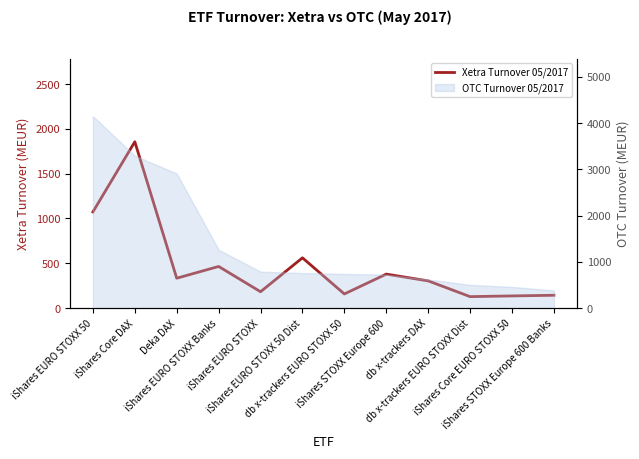

What is the difference between the second highest and second lowest values?

937.7